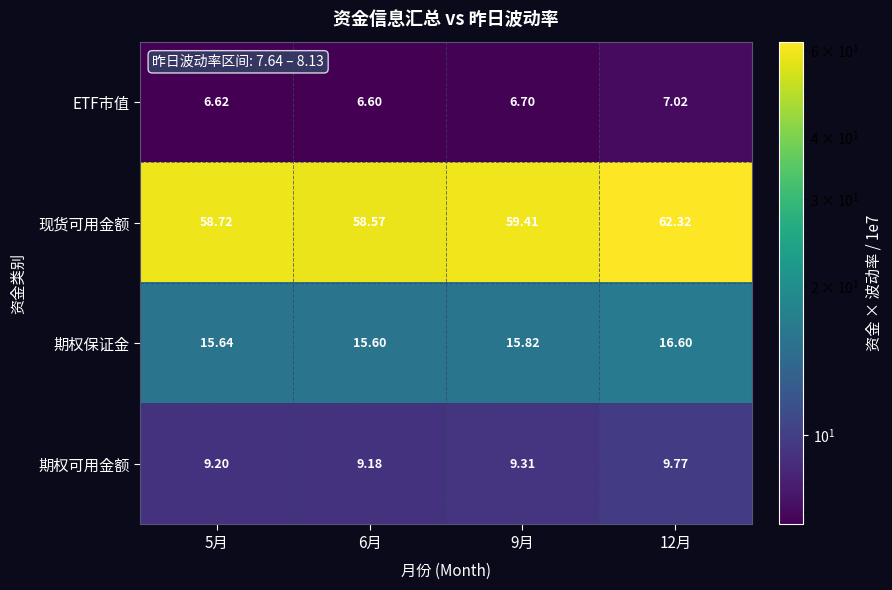

Which series changed the most between 9月 and 12月?

现货可用金额